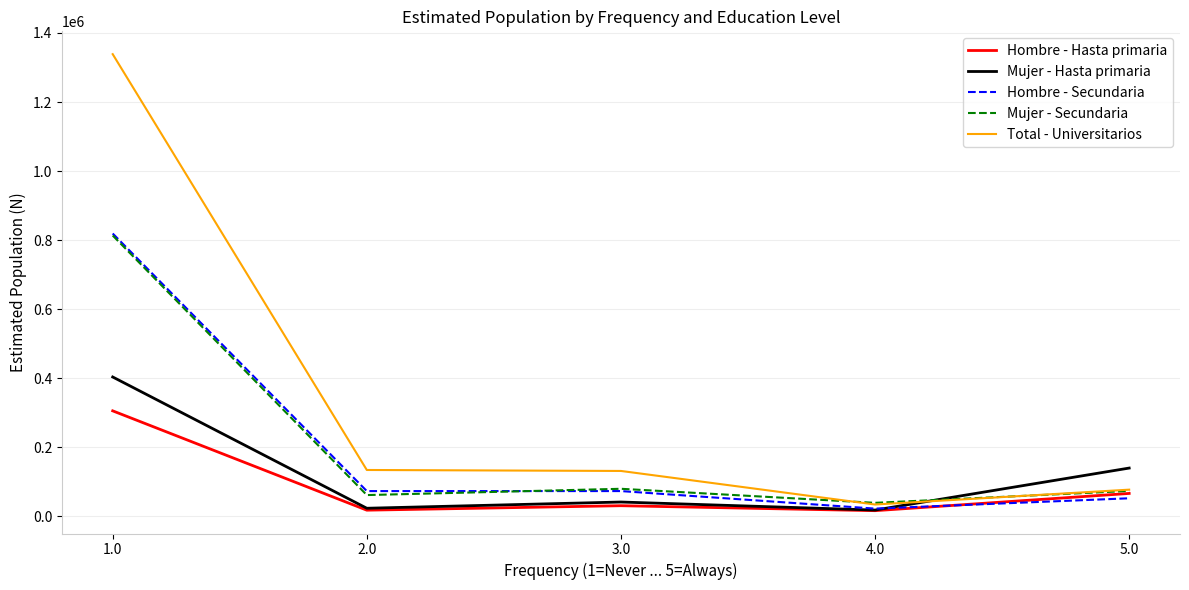

Between 1.0 and 2.0, which series saw the biggest shift?

Total - Universitarios